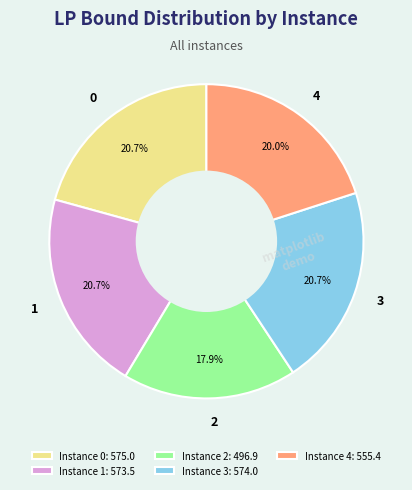

What is the ratio of the value at 2 to the value at 3?

0.9